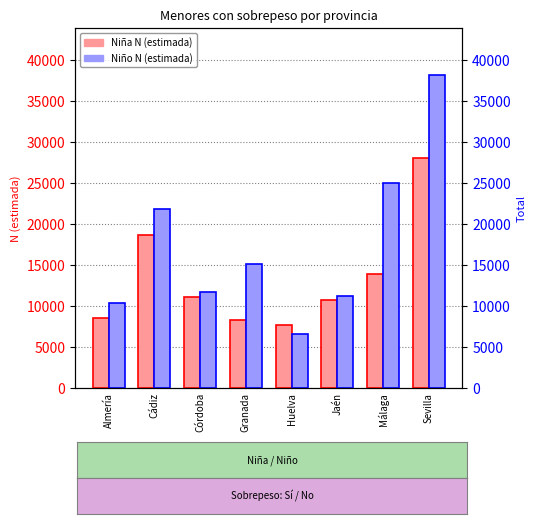

How many groups of bars are there?

8